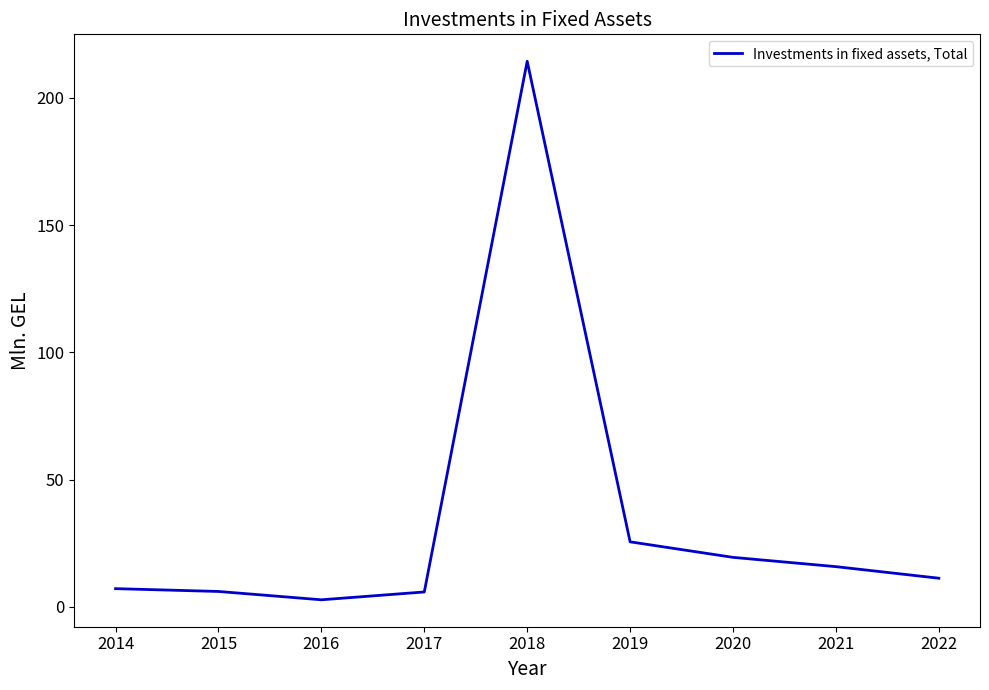

What is the ratio of the value at 2019 to the value at 2015?

4.3